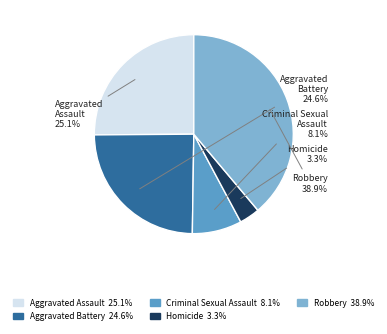

How many slices are in this pie chart?

5